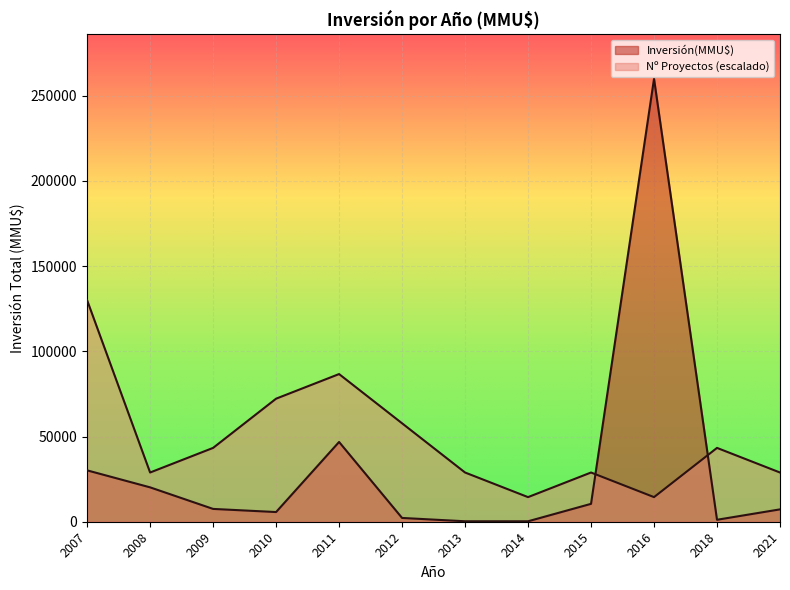

Is the value of Count at 2012 greater than the value of Inversión(MMU$) at 2009?

Yes